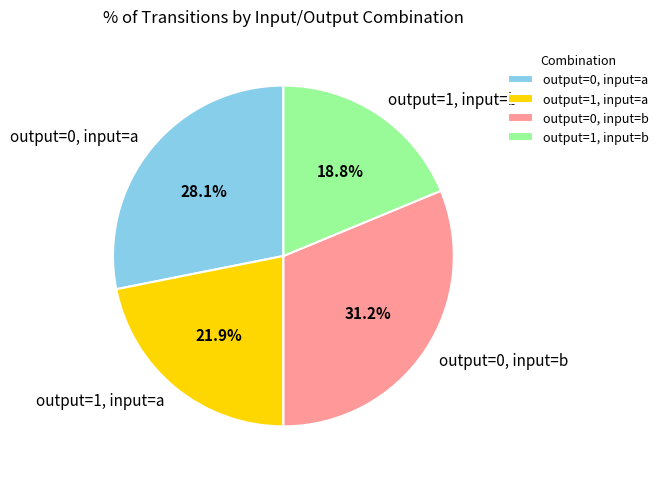

Does any single category account for the majority?

No